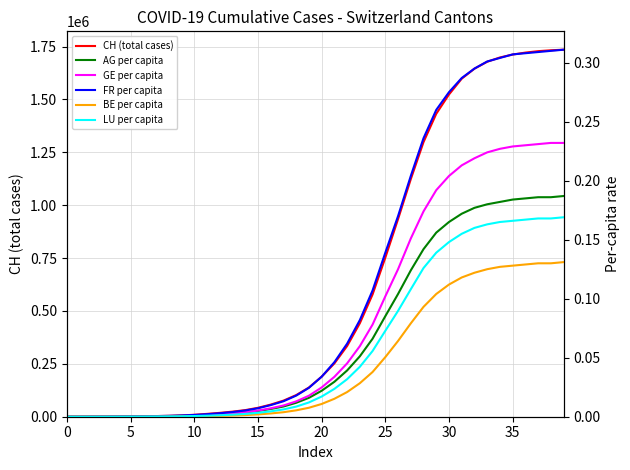

At which category is the sum across all series the highest?

39